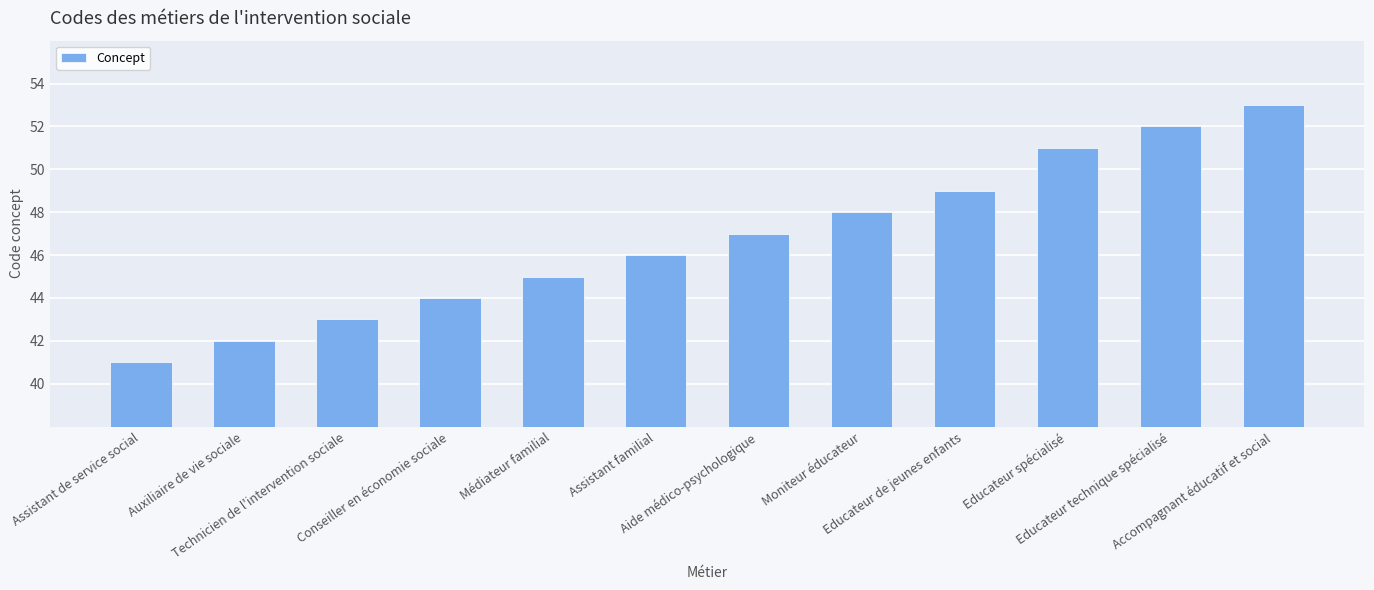

Between Aide médico-psychologique and Accompagnant éducatif et social, which is larger?

Accompagnant éducatif et social